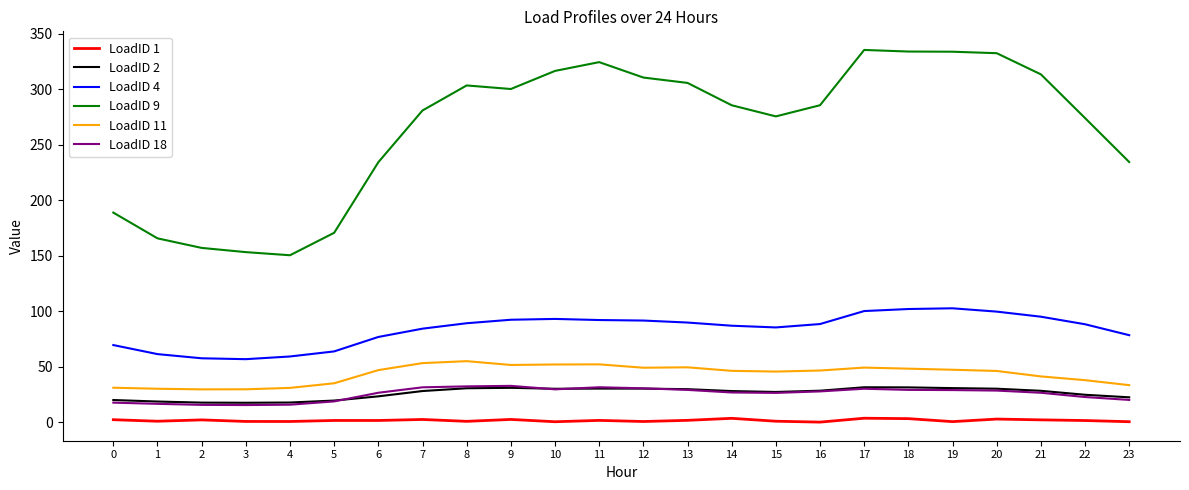

What is the sum of all LoadID 9 values?

6368.5